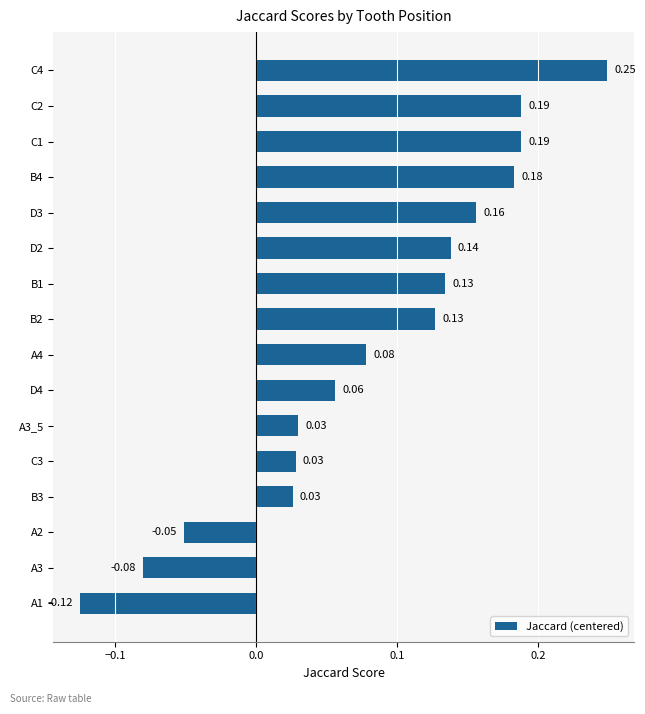

Between B2 and A2, which is larger?

B2